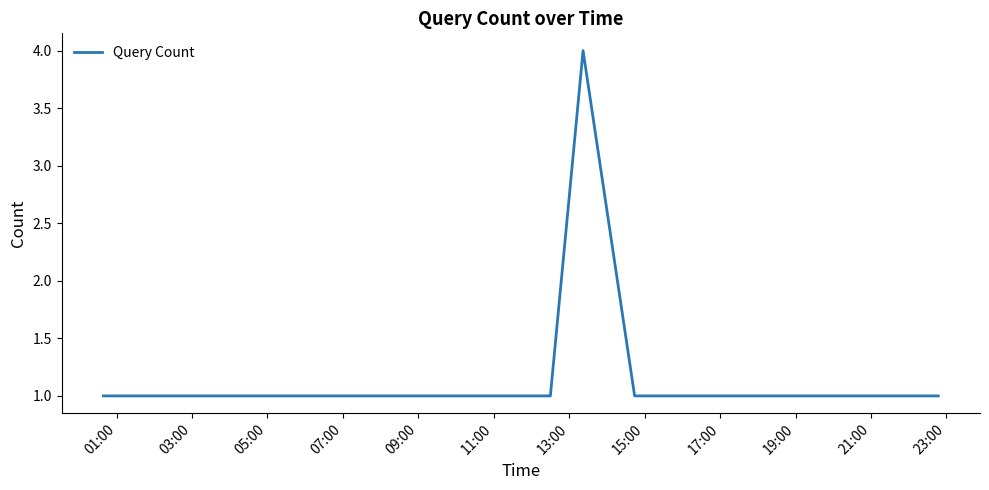

What is the maximum value shown in the chart?

4